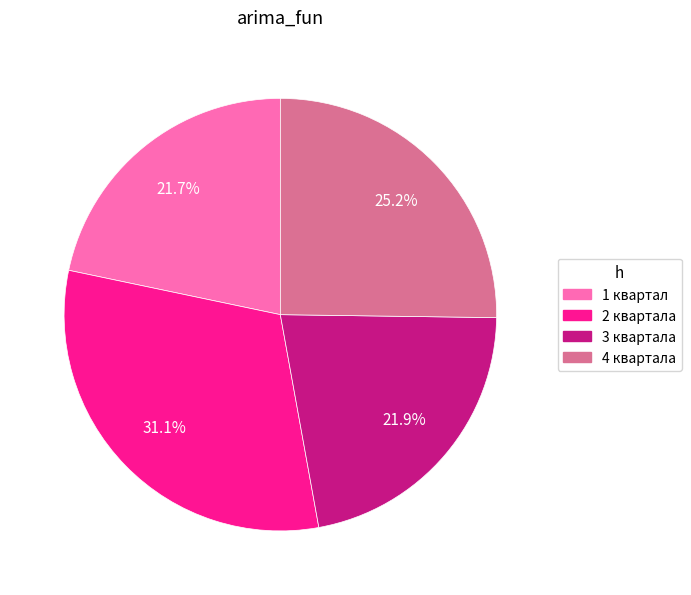

Is there a majority slice in this chart?

No